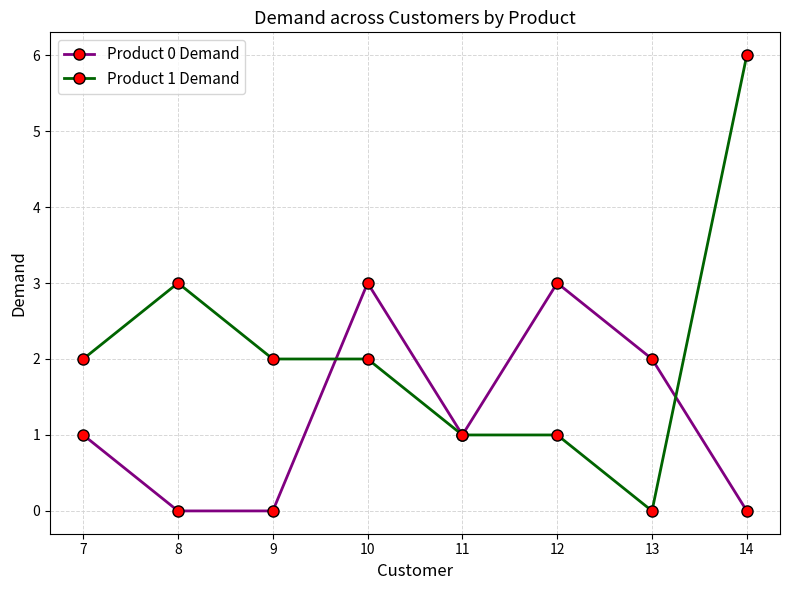

True or false: Product 0 Demand has more than 1 interior local peaks.

True